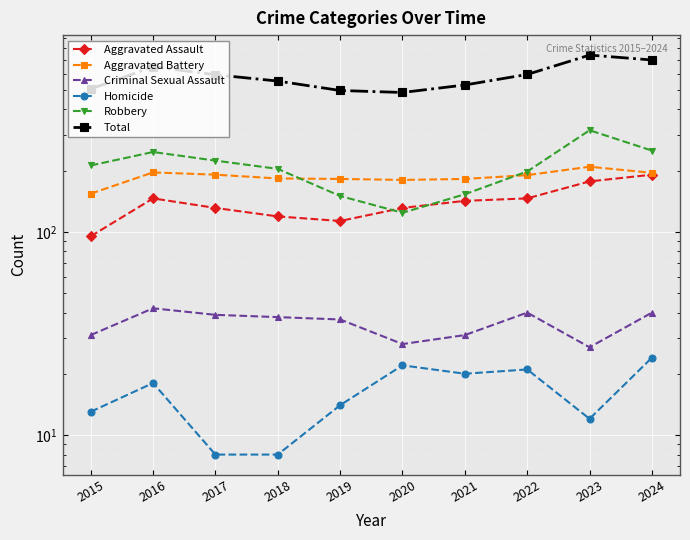

What is the spread (max minus min) of values at 2022?

574